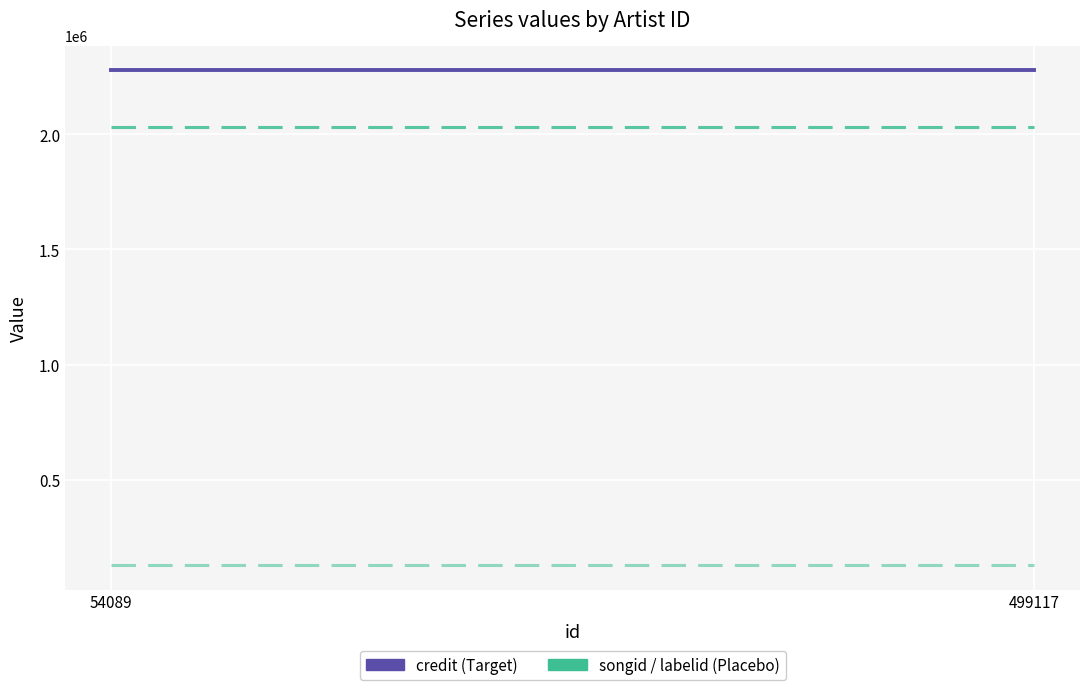

Reading left to right, transcribe all the data shown in this chart.

songid: 2030044	2030044
labelid: 129237	129237
credit: 2278648	2278648